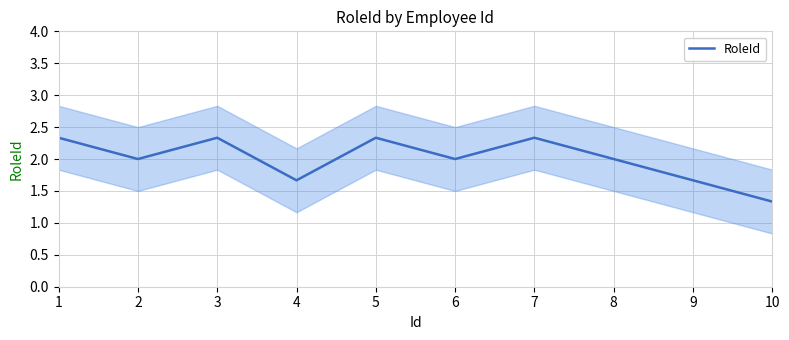

Rank the categories by value from lowest to highest.

10, 4, 9, 2, 6, 8, 1, 3, 5, 7